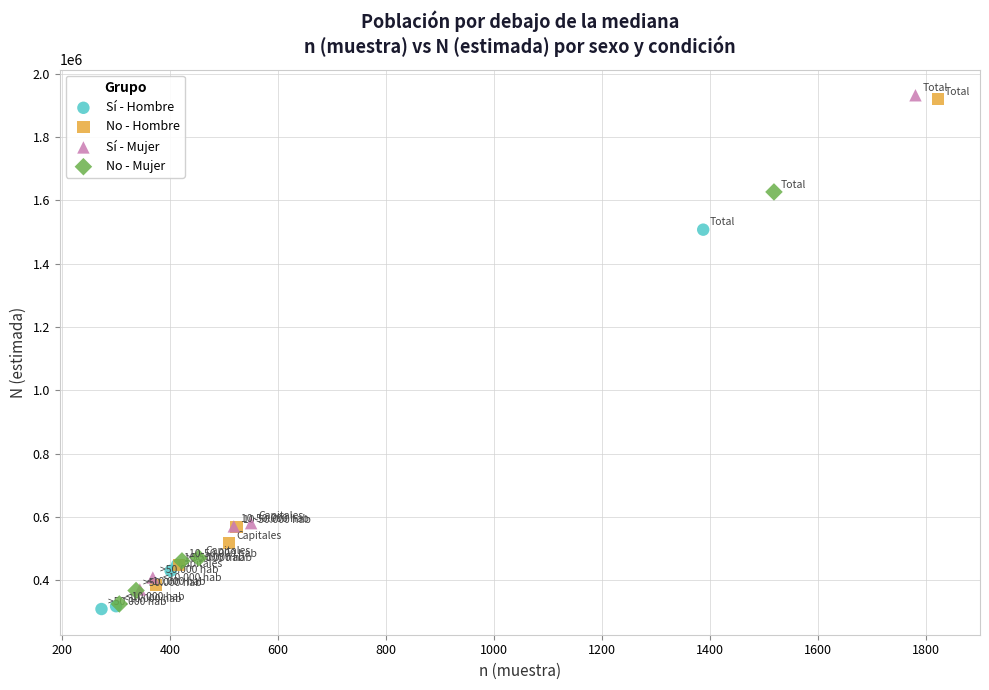

Which series has the largest Y range (max minus min)?

Sí - Mujer